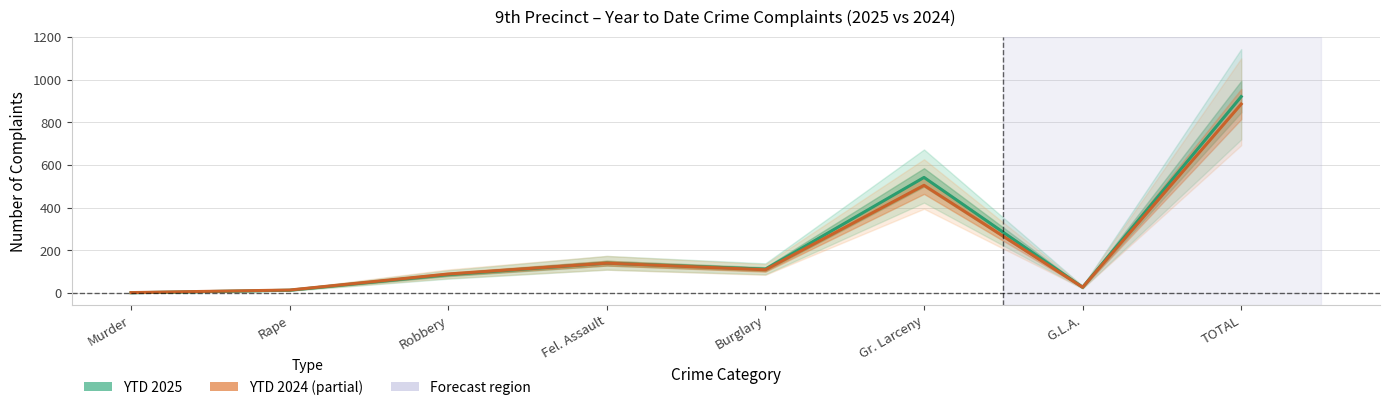

What is the spread (max minus min) of values at Burglary?

3